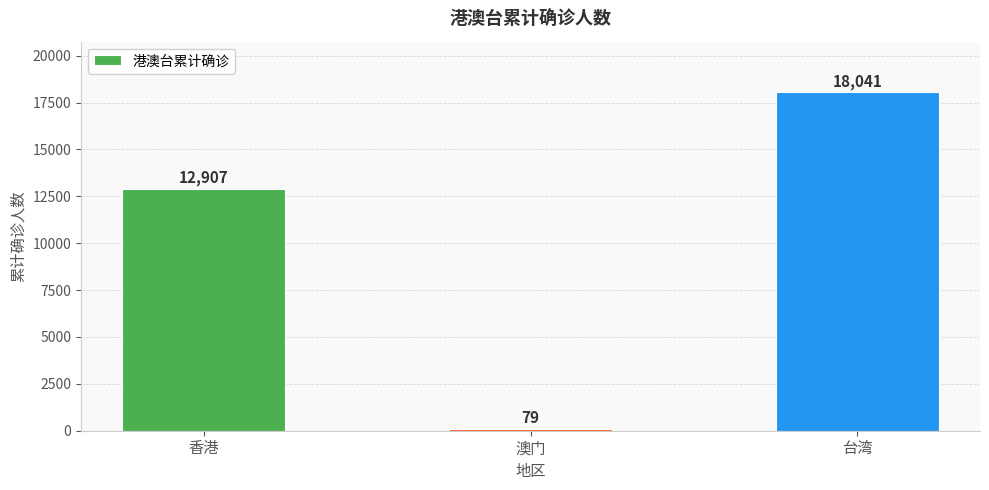

Which label corresponds to the largest value in the chart?

台湾